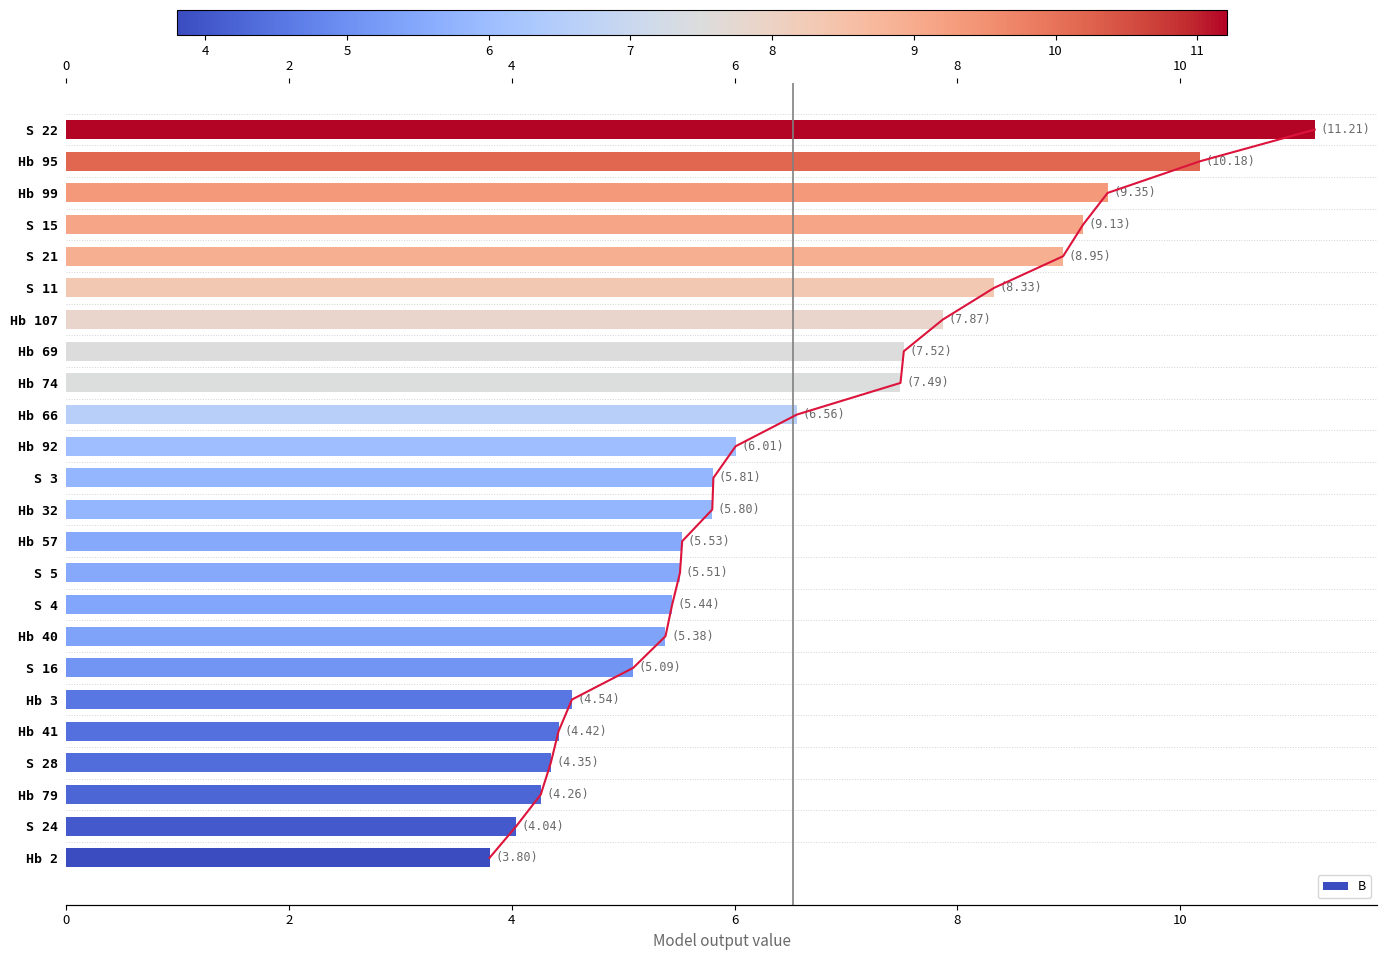

Is it true that the value at 13 is 6.0?

True